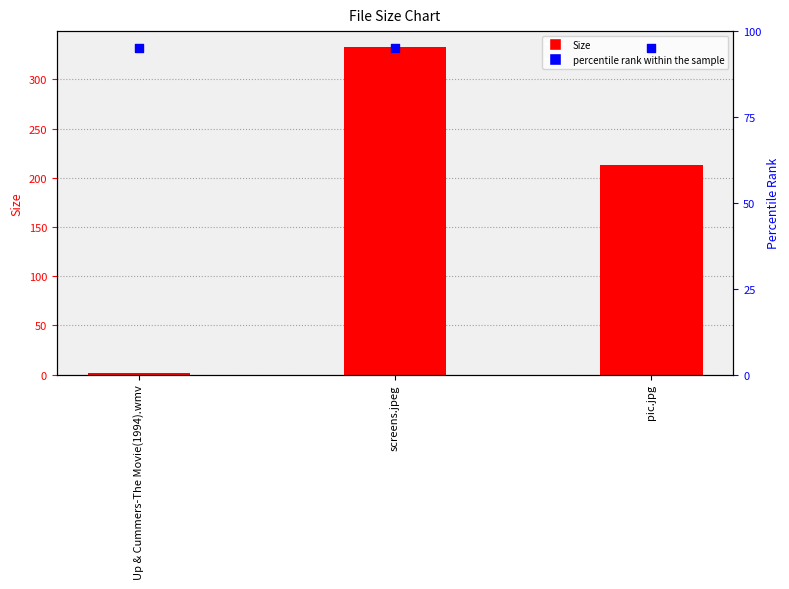

Which series has the widest spread of Y values?

Size